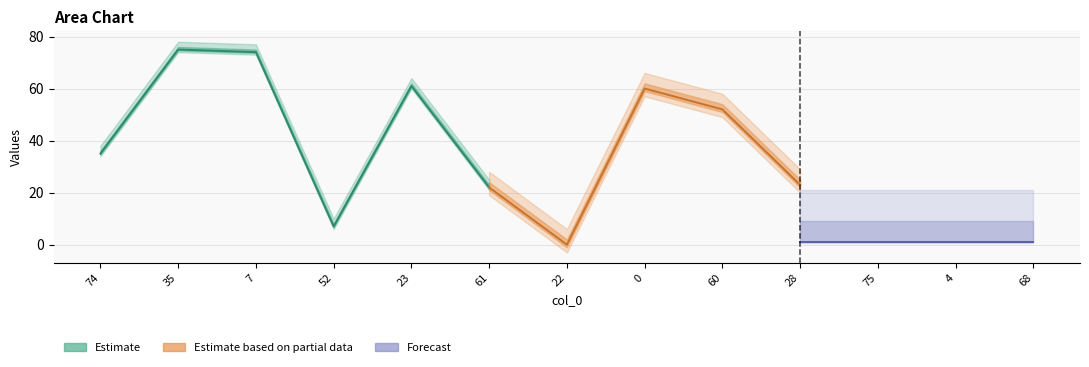

How many data points does each series have?

13